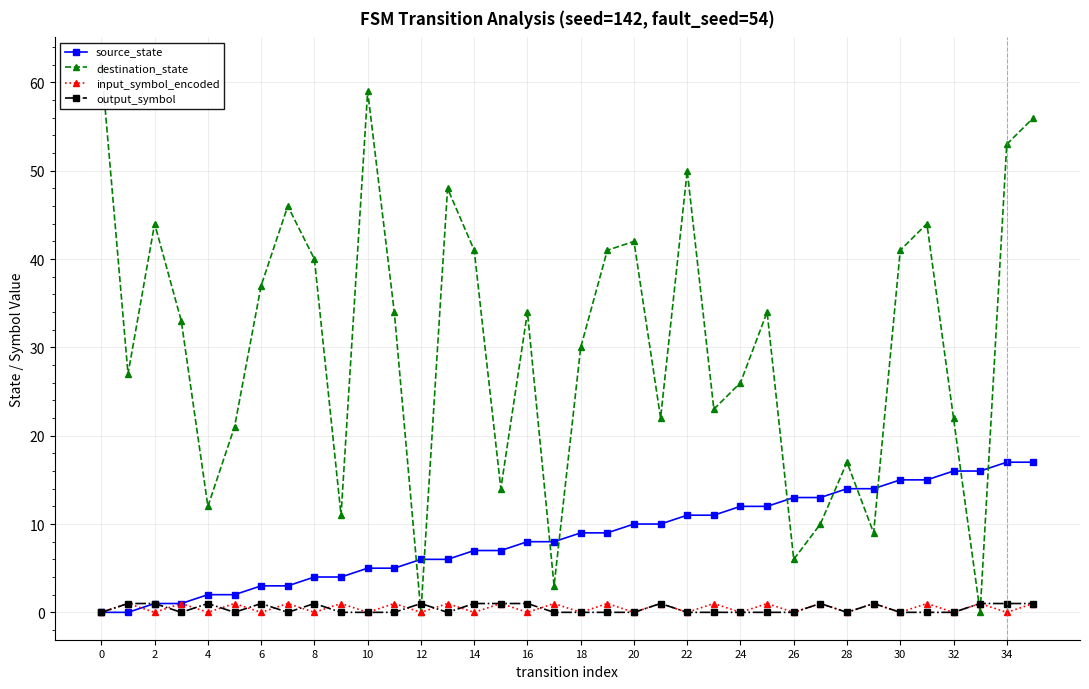

Between 0 and 33, which series saw the biggest shift?

destination_state